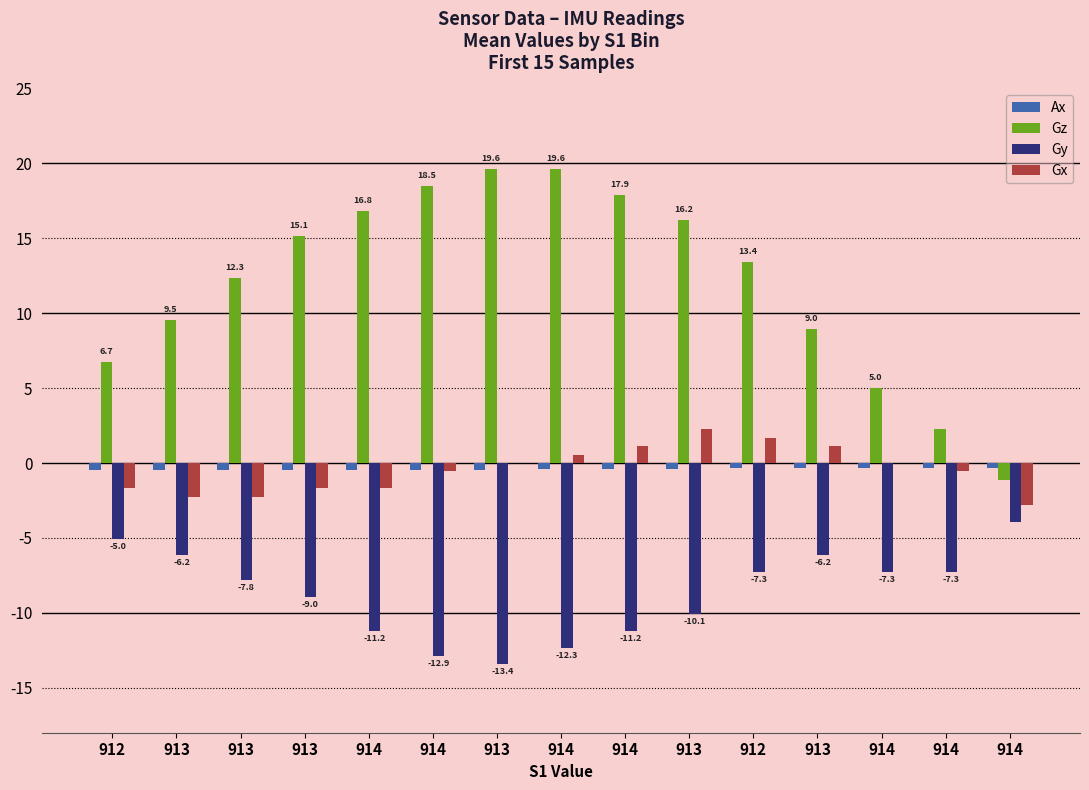

What is the sum of the Gx values at 914 and 914?

1.1